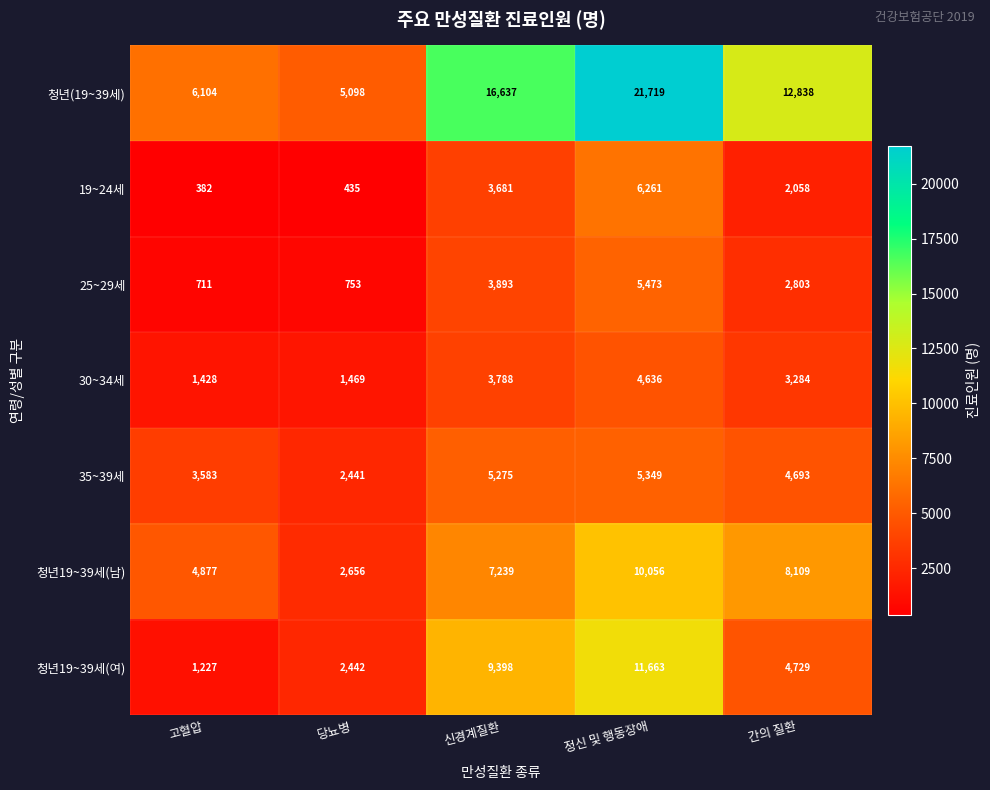

Which series has the largest range (max minus min)?

청년(19~39세)